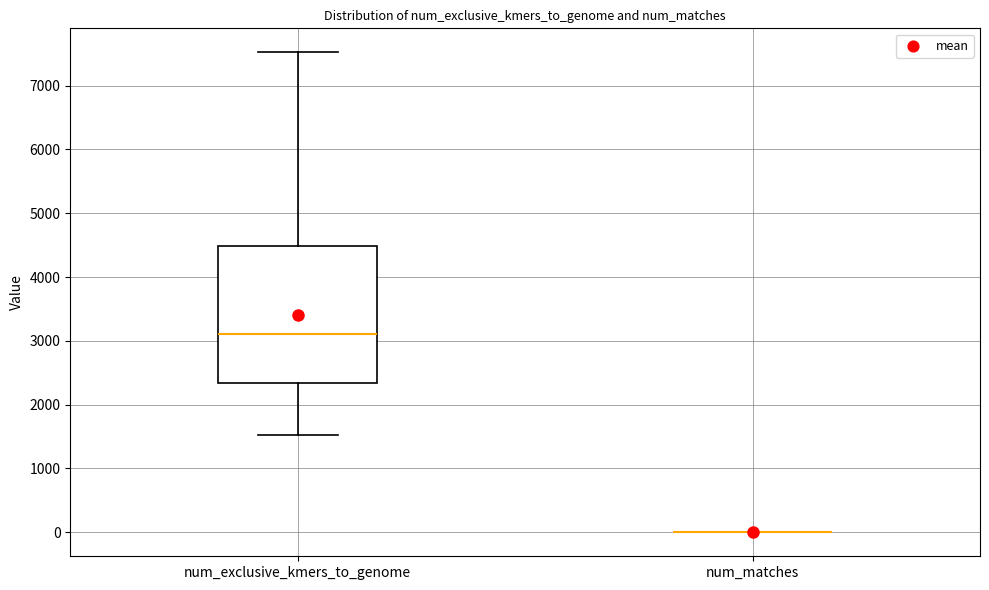

Reading left to right, transcribe this box plot: for each box, give where its median line is, the range the box spans, and where its two whiskers end, as read against the y-axis. The values are not printed on the chart, so give them approximately, as read against the axis.

num_exclusive_kmers_to_genome: median 3100, box 2300 to 4500, whiskers 1500 to 7500
num_matches: box collapsed to a line at 0, whiskers 0 to 0